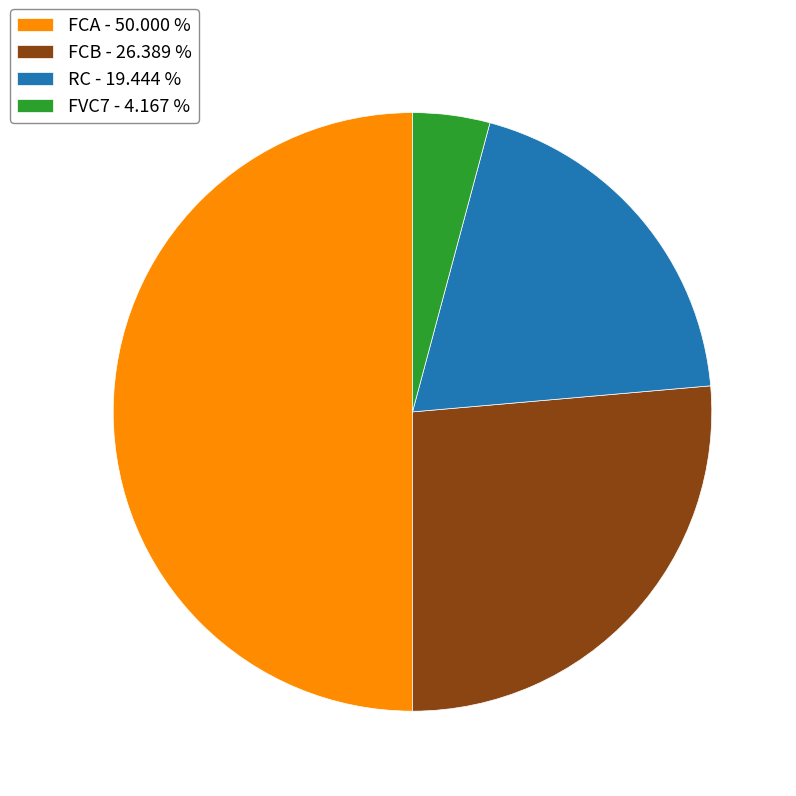

What is the smallest slice in the pie chart?

FVC7